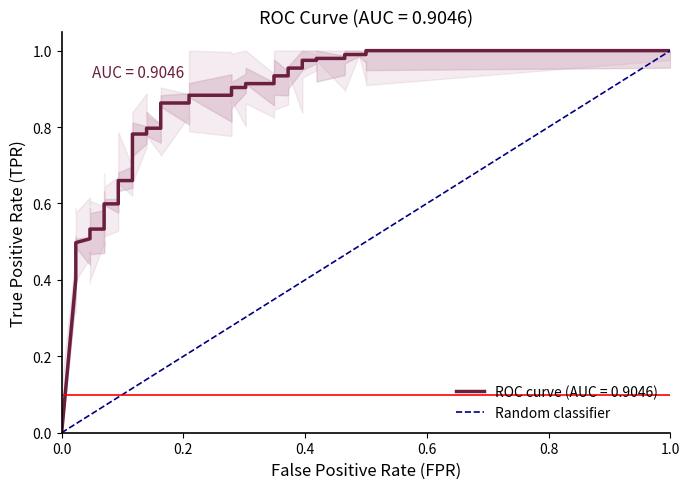

How many values are between 0 and 1?

2